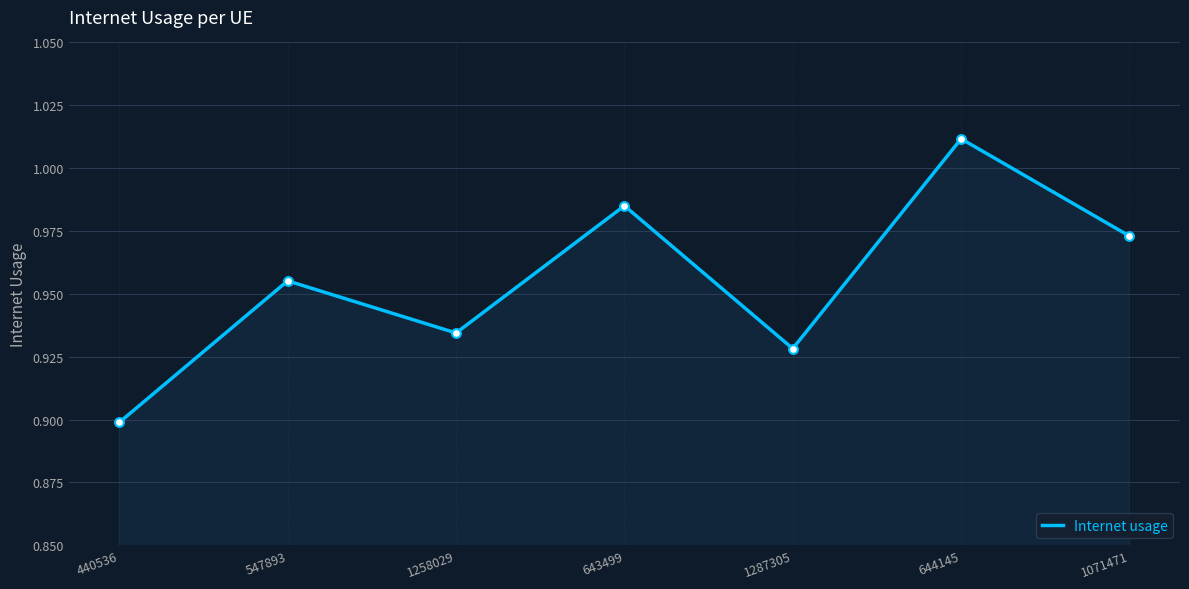

Which has a higher value, 644145 or 1258029?

644145